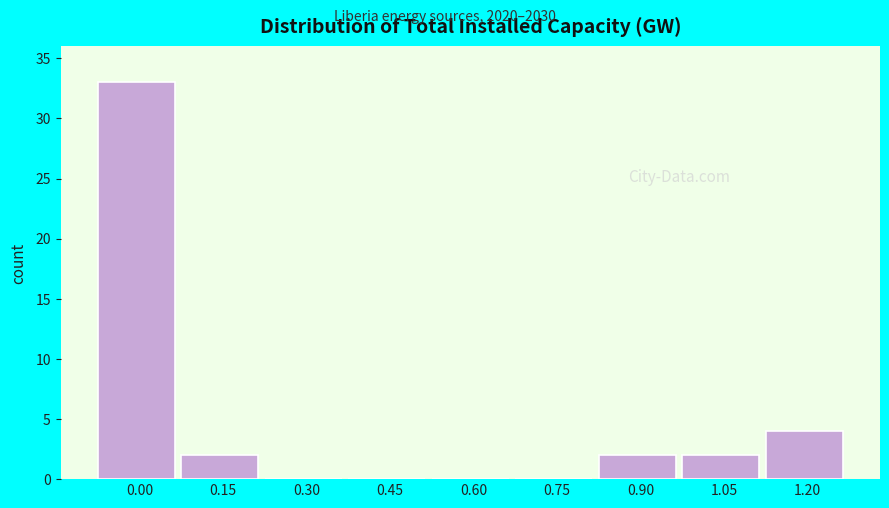

Reading left to right, transcribe all the data shown in this chart.

0.00=33	0.15=2	0.30=0	0.45=0	0.60=0	0.75=0	0.90=2	1.05=2	1.20=4